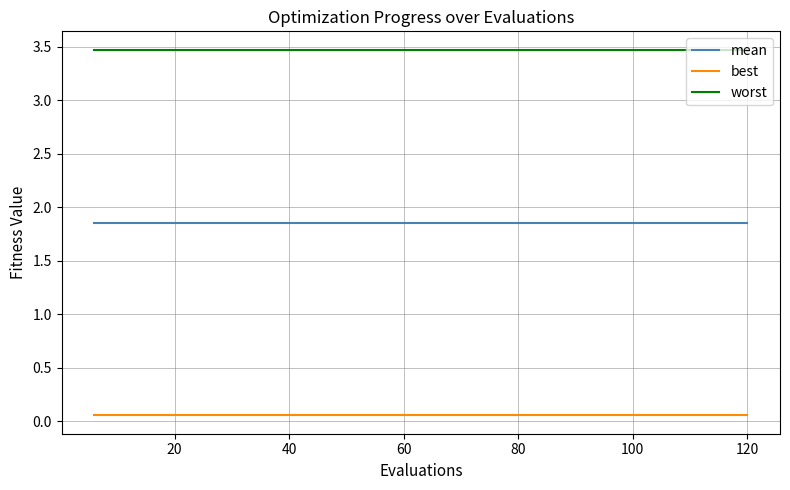

List the series in order of their peak value, lowest first.

best, mean, worst